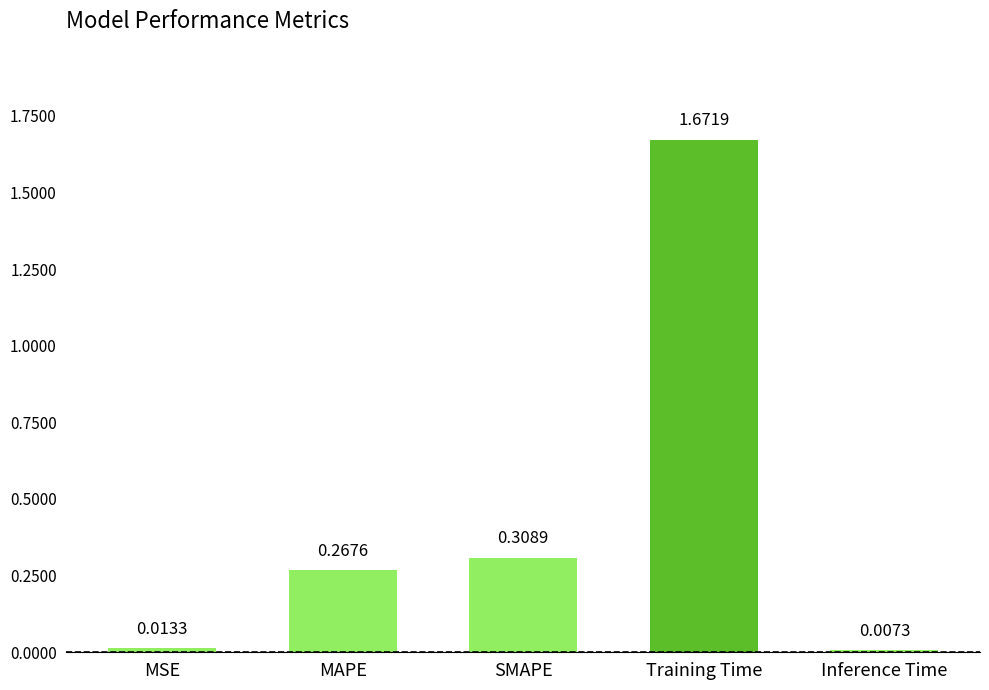

Which category has the lowest value across all series?

Inference Time